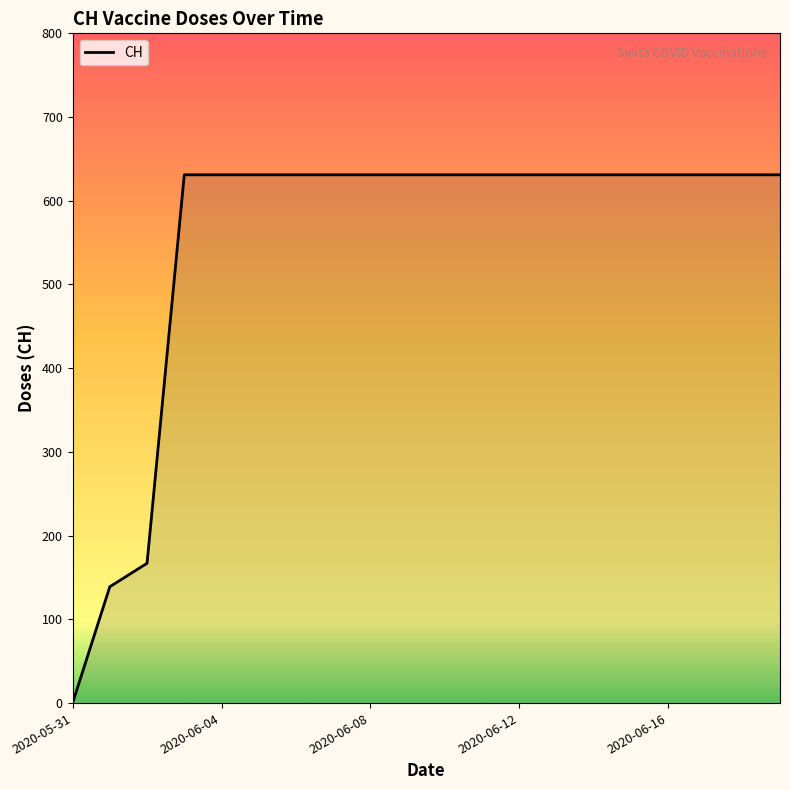

What is the difference between the maximum and minimum values?

631